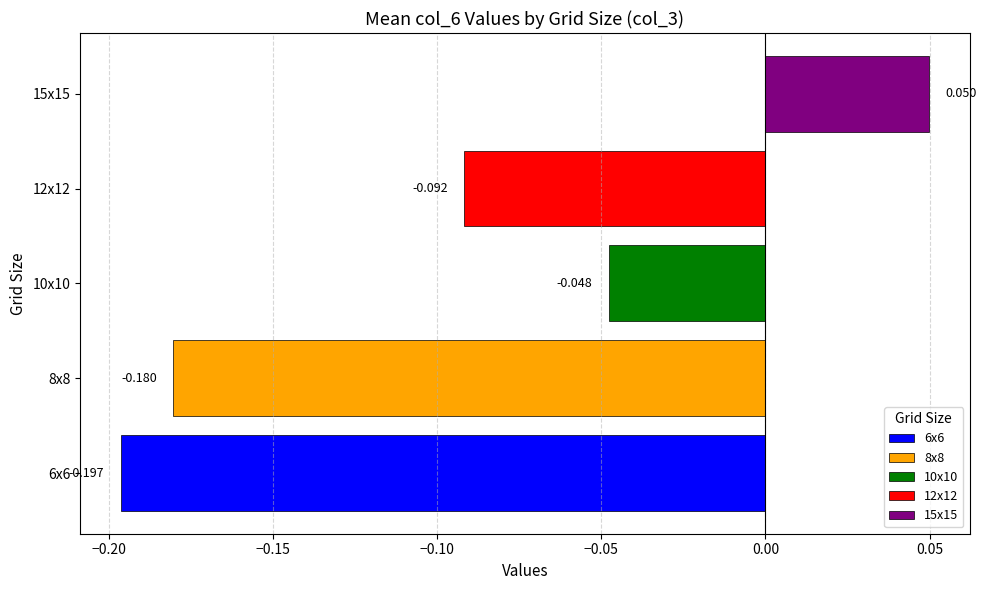

Count the number of data series in this chart.

1